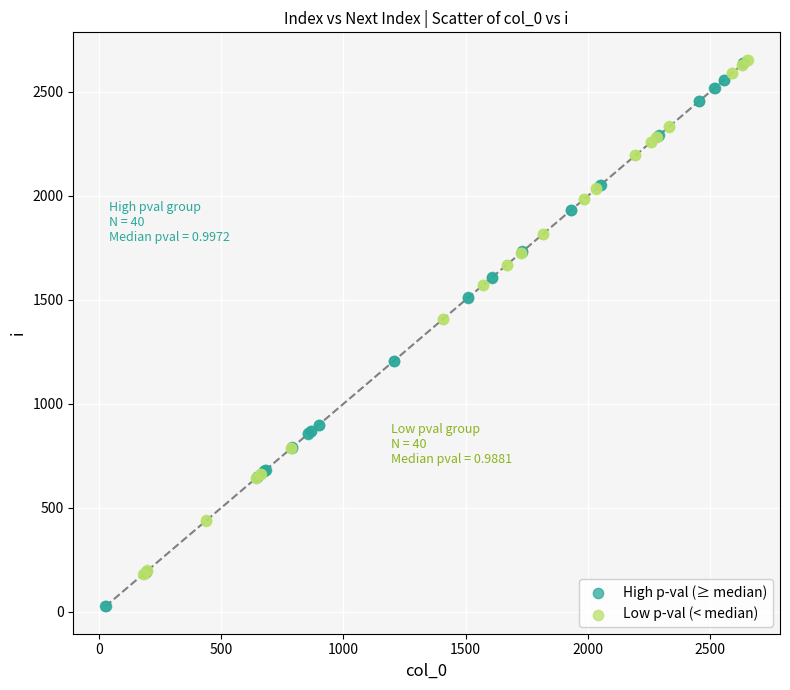

Which series reaches the minimum Y coordinate?

High p-val (≥ median)